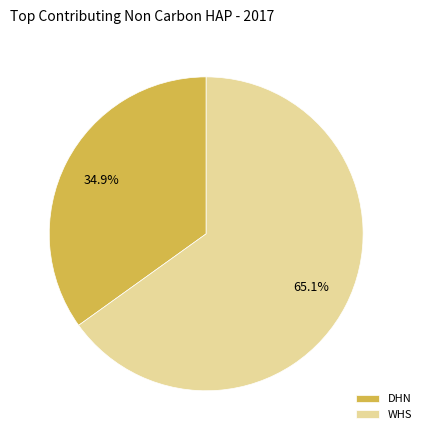

What is the total percentage of WHS and DHN?

100.0%